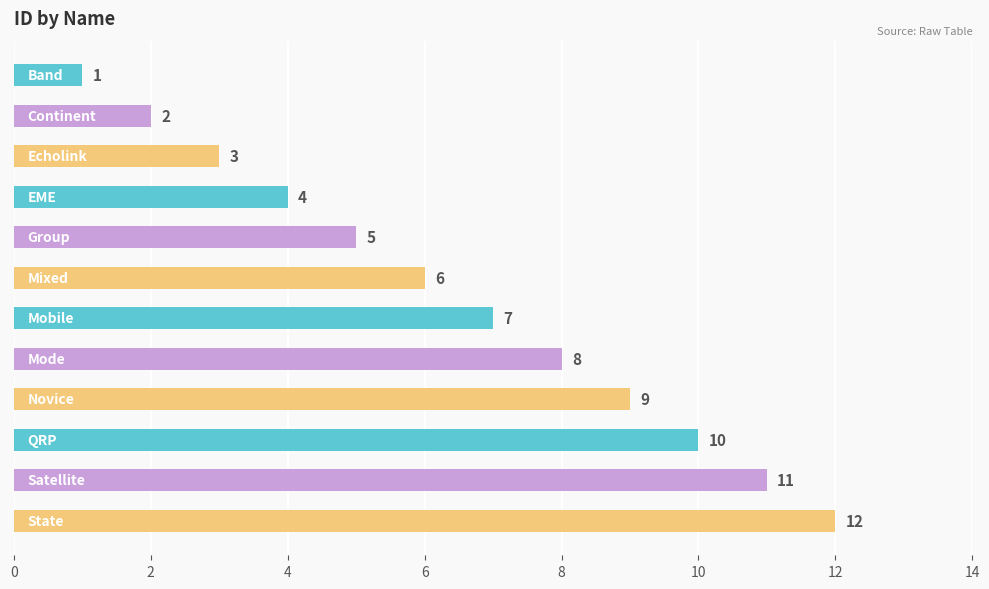

What is the maximum value shown in the chart?

12